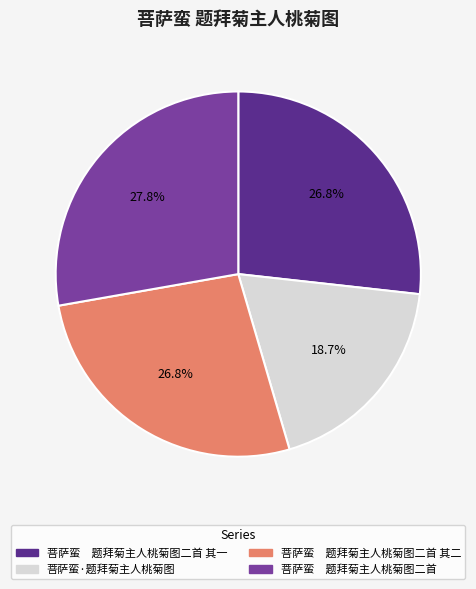

True or false: 菩萨蛮　题拜菊主人桃菊图二首 其一 accounts for 27% of the total.

True